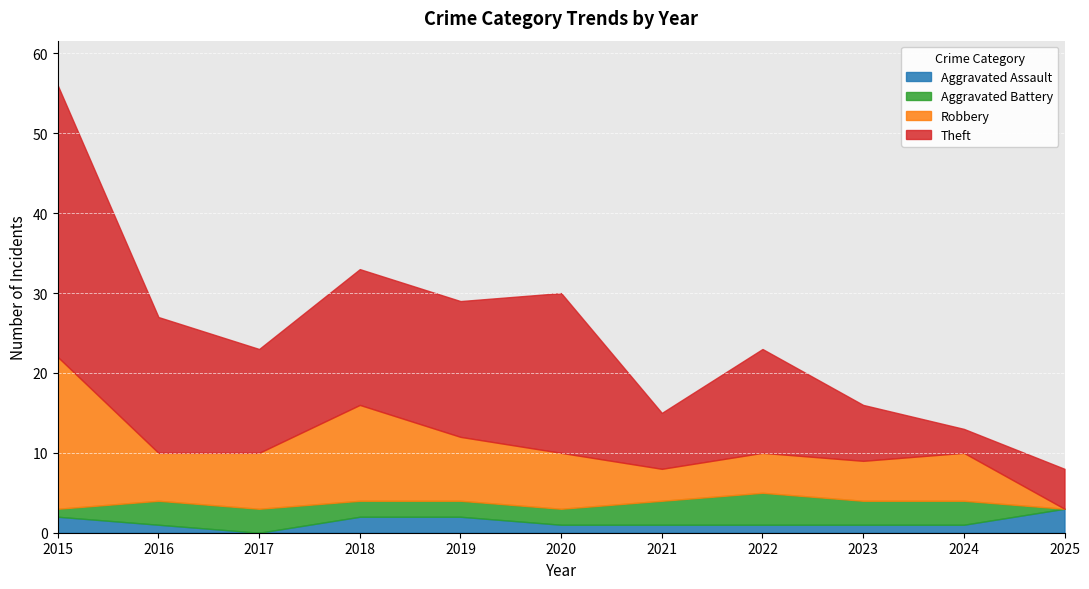

List the labels in order of Robbery value, smallest first.

2025, 2021, 2022, 2023, 2016, 2024, 2017, 2020, 2019, 2018, 2015